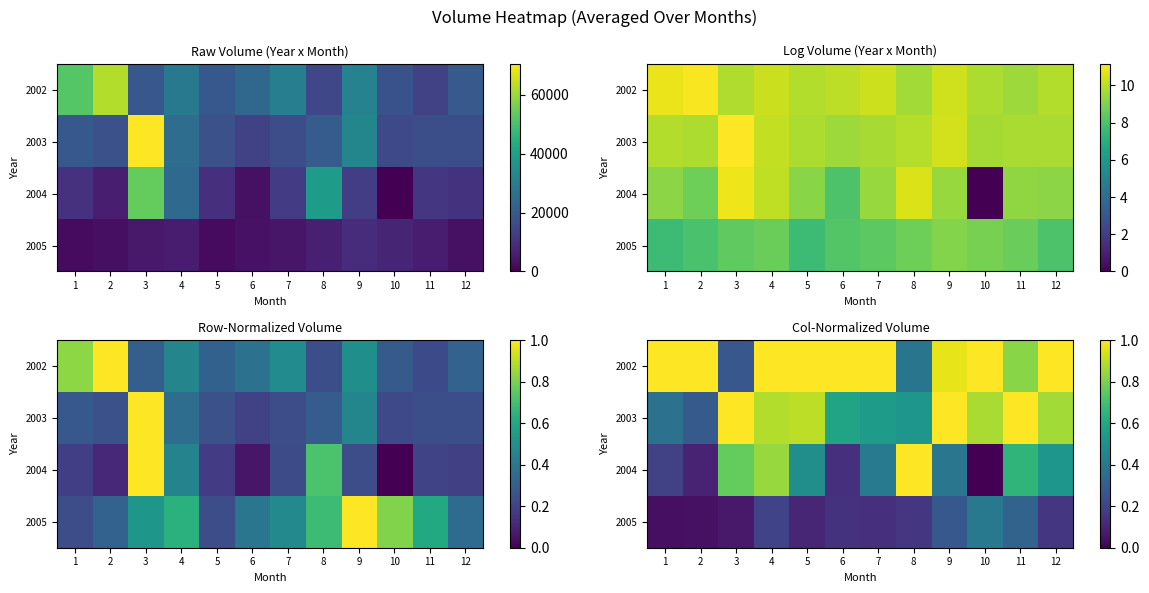

At which category is the sum across all series the highest?

4